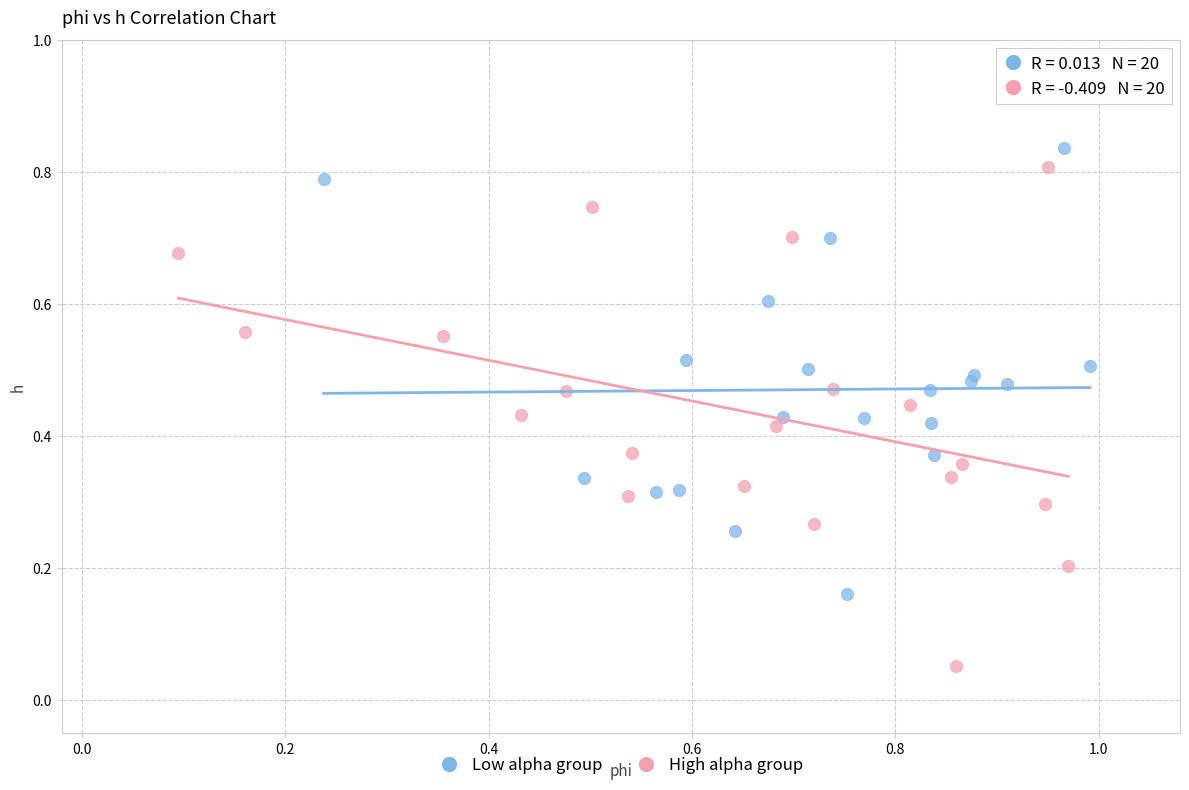

Which series reaches the minimum Y coordinate?

High alpha group